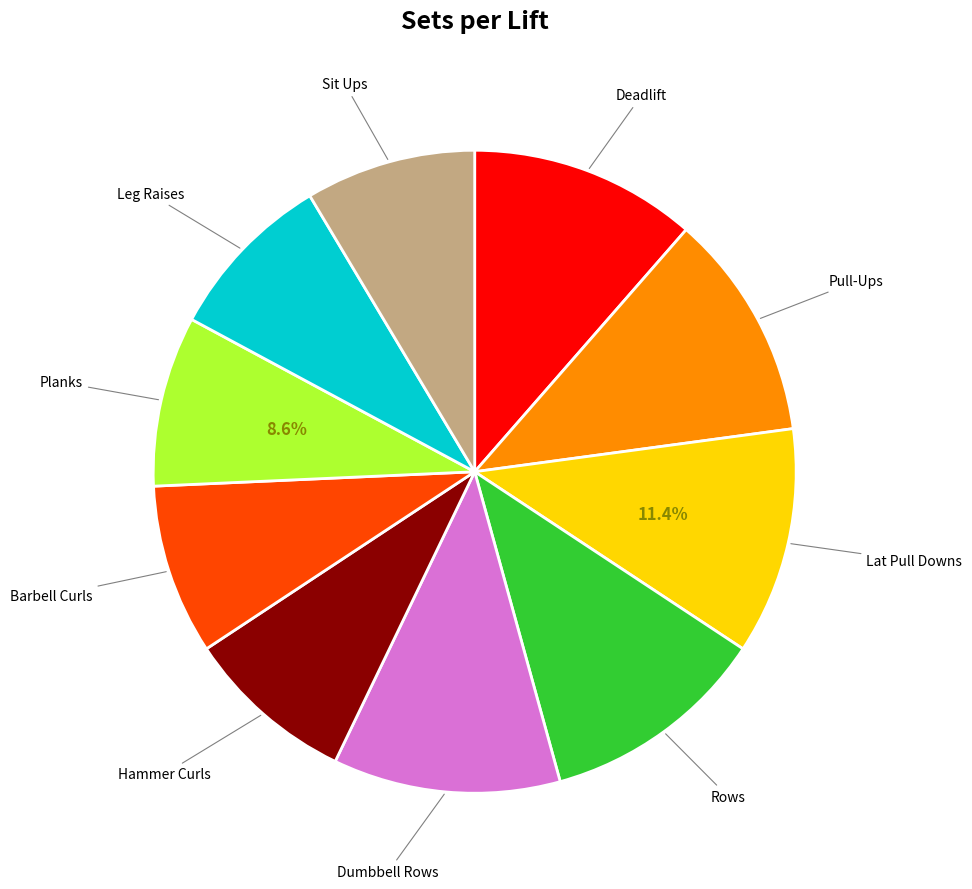

Count the number of slices in the pie.

10